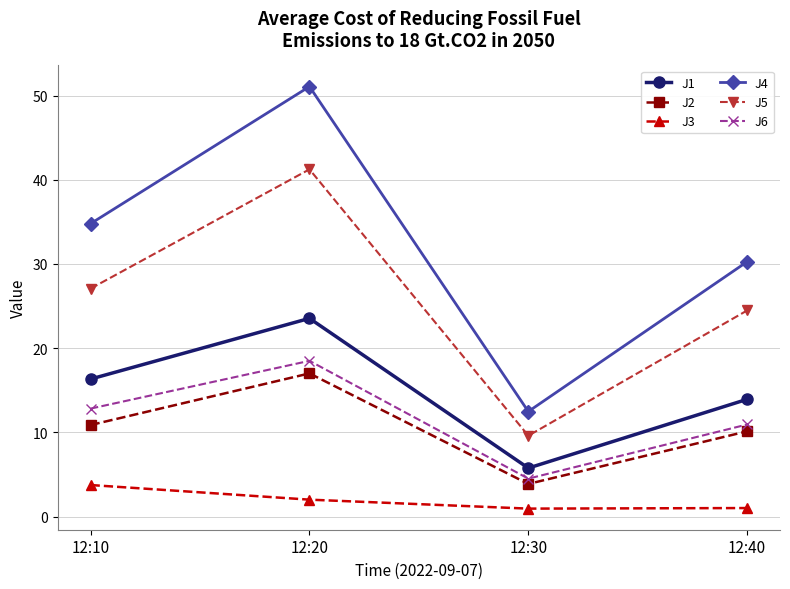

At how many categories does at least one series exceed 30?

3